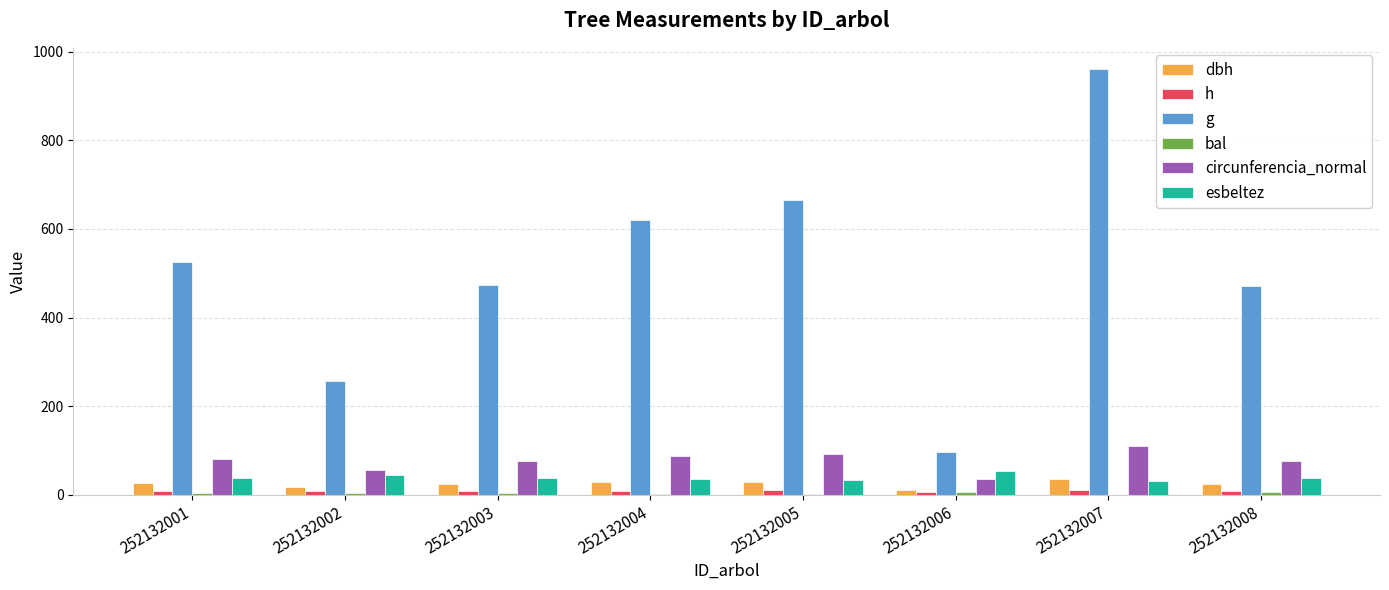

The g series shows 474.6 at 252132003. True or false?

True